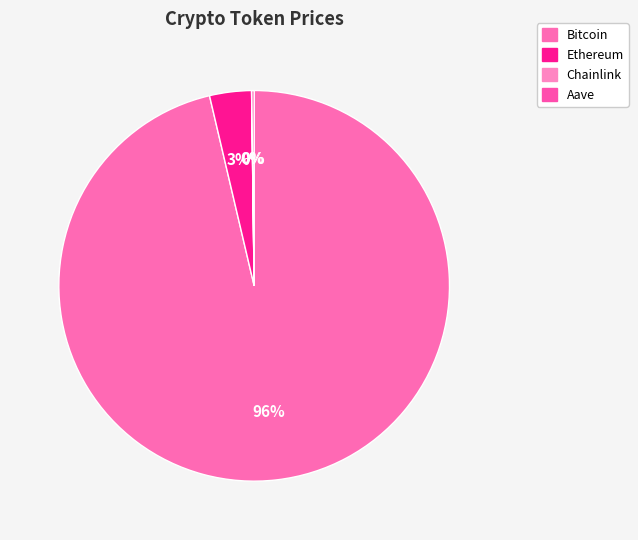

Which category accounts for the majority?

Bitcoin